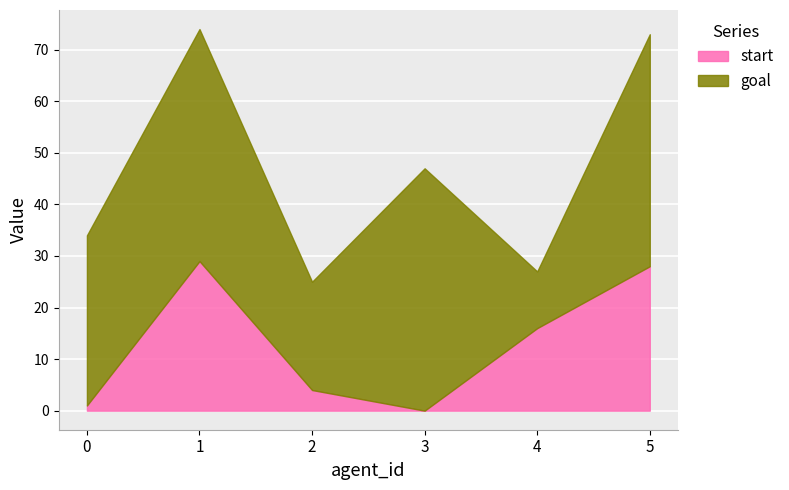

What is the difference between the maximum and minimum values in the goal series?

36